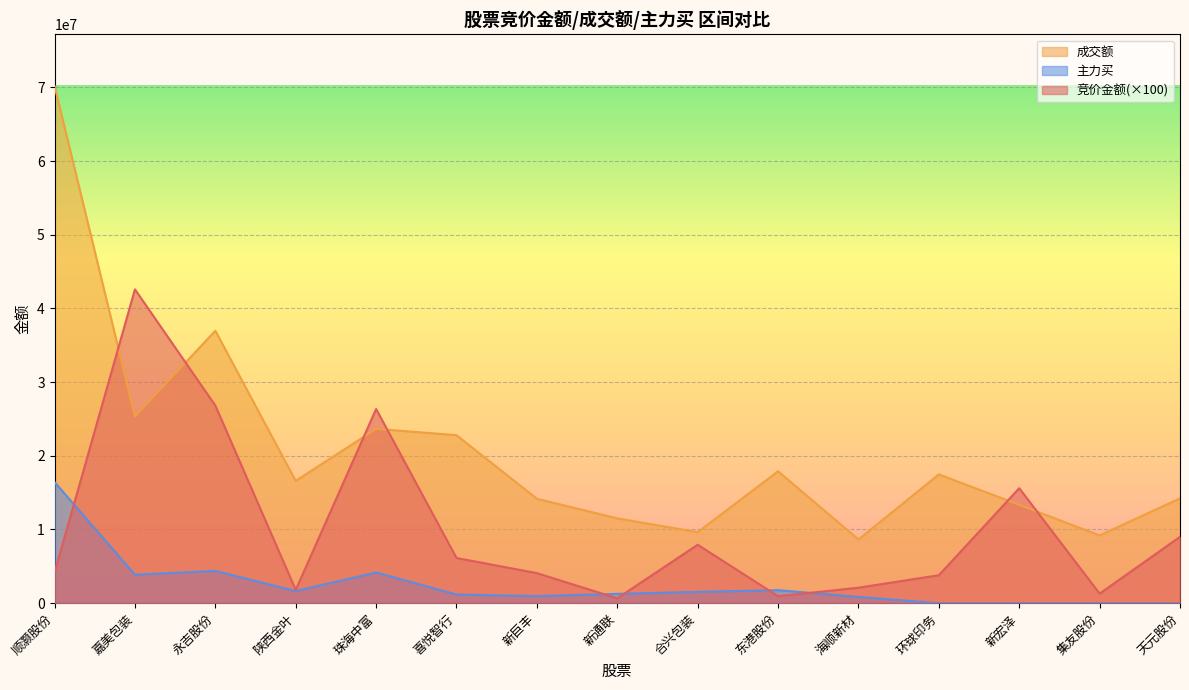

How many interior local valleys does the 主力买 series have?

3